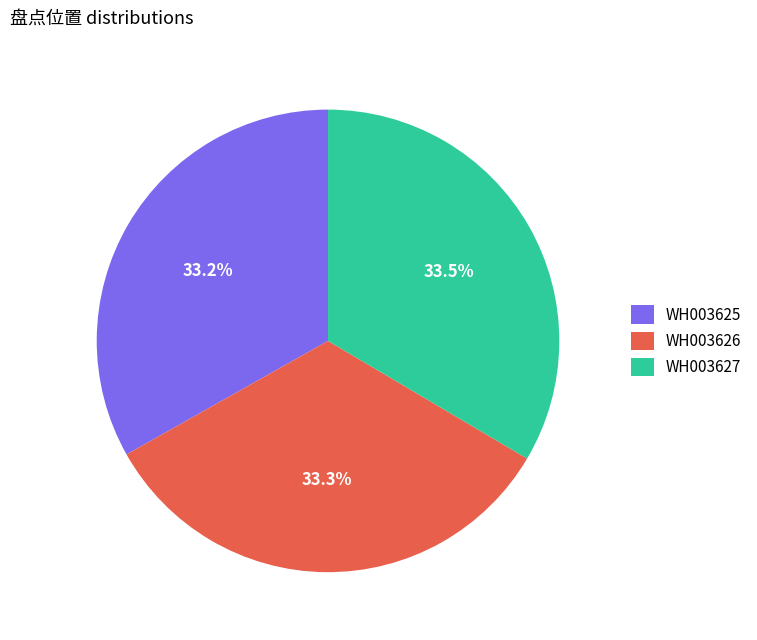

Approximately how many times larger is the value at WH003626 compared to WH003627?

1.0